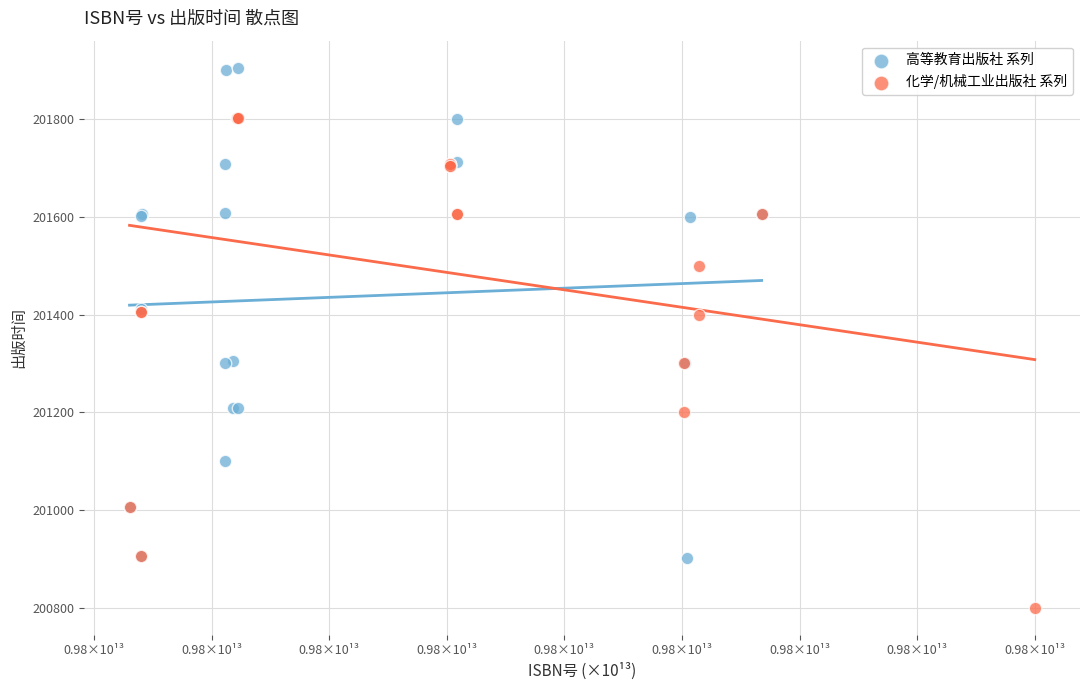

Which series reaches the minimum Y coordinate?

化学/机械工业出版社 系列